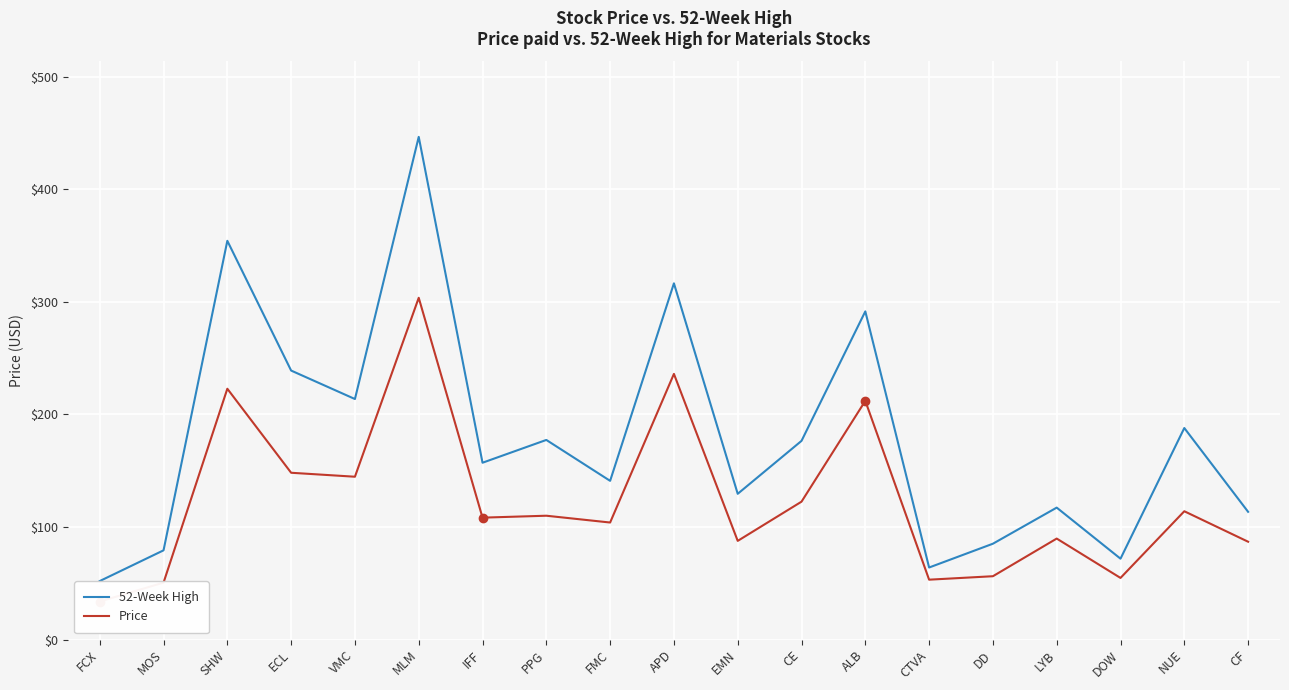

Rank the series by their average value, from lowest to highest.

Price, 52-Week High